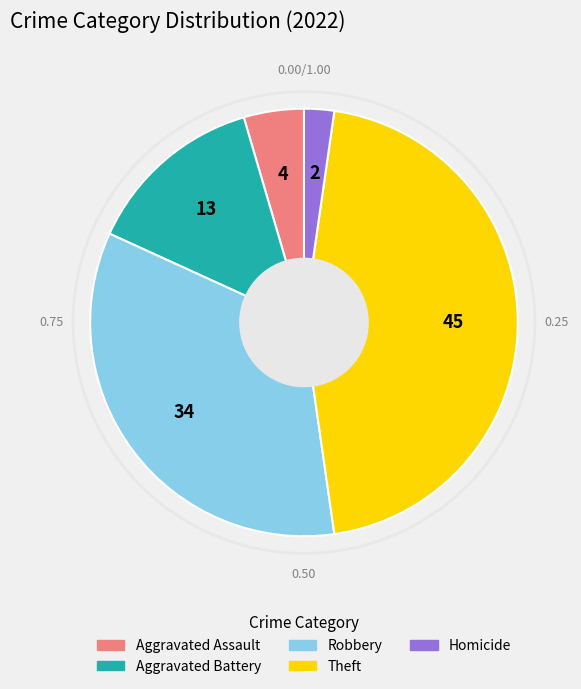

Is there any slice that represents more than half of the pie?

No